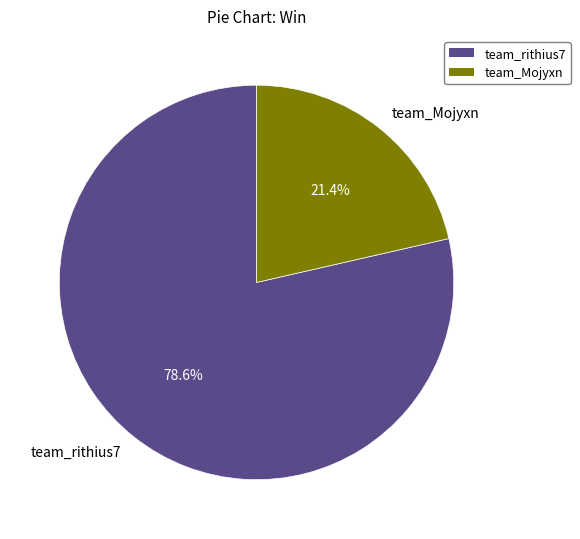

Approximately how many times larger is the value at team_rithius7 compared to team_Mojyxn?

3.7